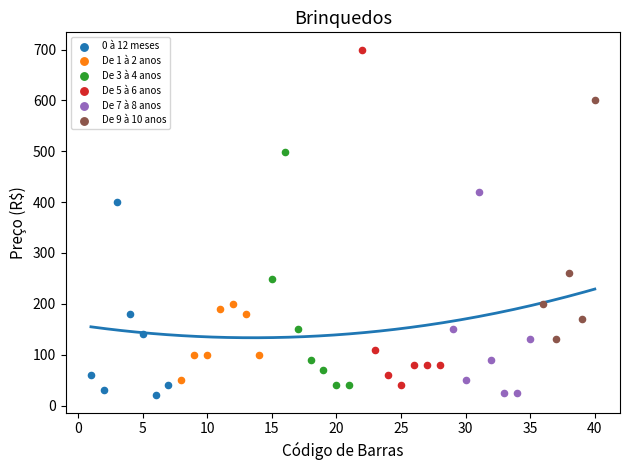

Which series contains the highest Y value?

De 5 à 6 anos